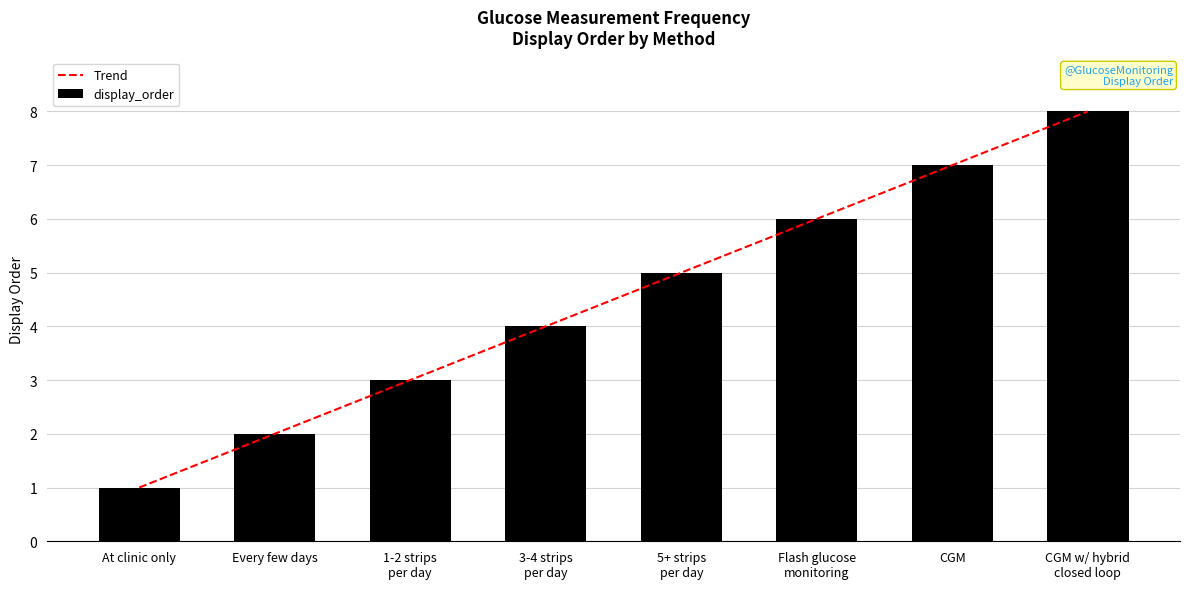

What is the sum of the display_order values at CGM w/ hybrid
closed loop and CGM?

15